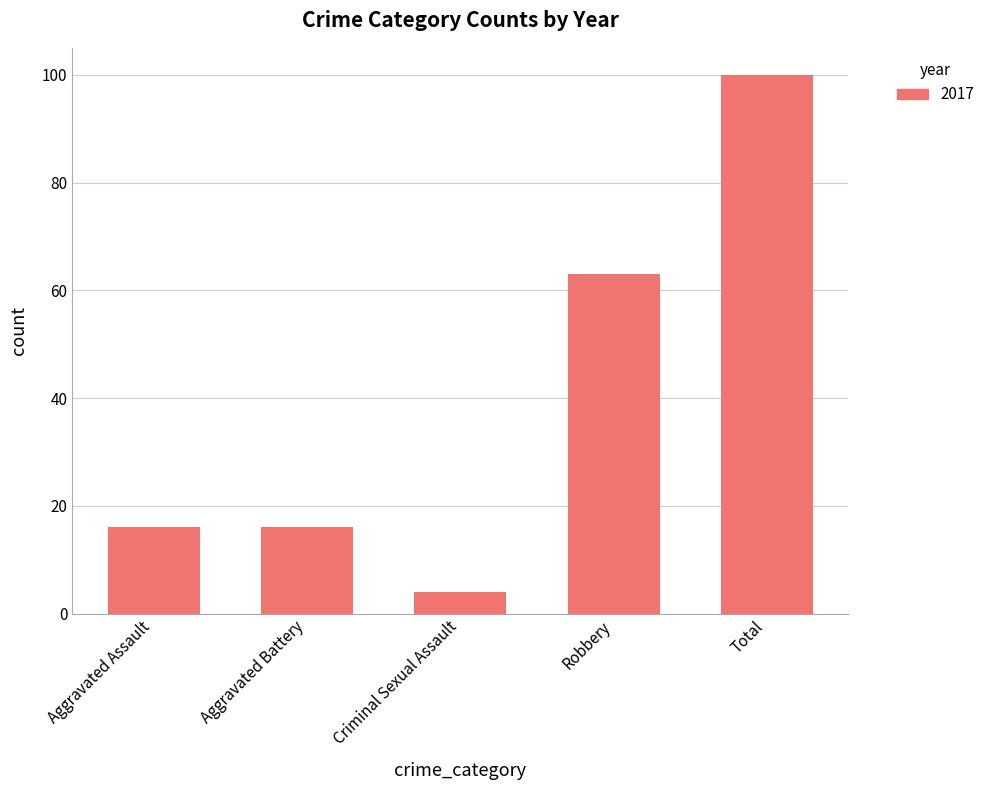

Reading right to left, list all the values displayed in this chart.

Total=100	Robbery=63	Criminal Sexual Assault=4	Aggravated Battery=16	Aggravated Assault=16